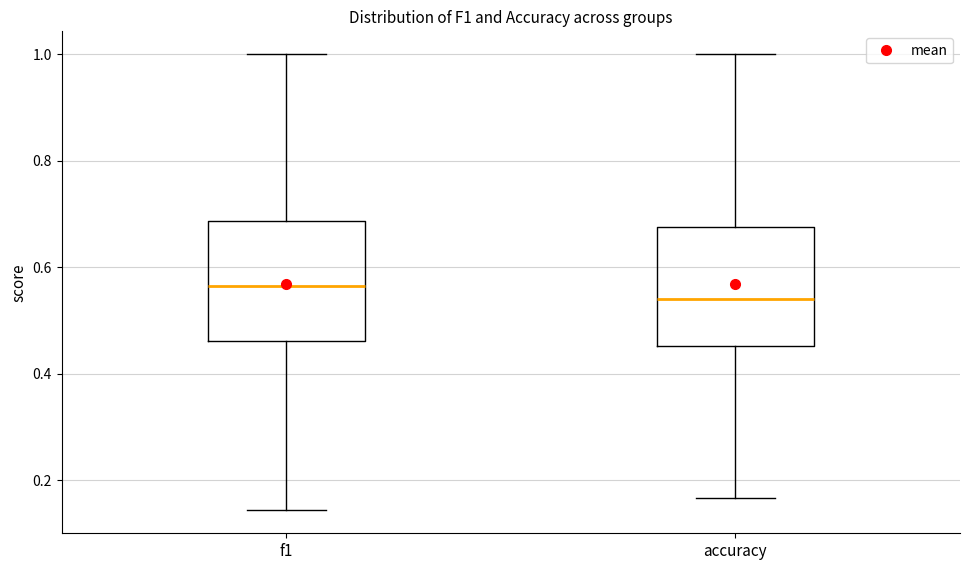

Where does the upper whisker of the box for accuracy end on the y-axis? The values are not printed on the chart, so give them approximately, as read against the axis.

1.00